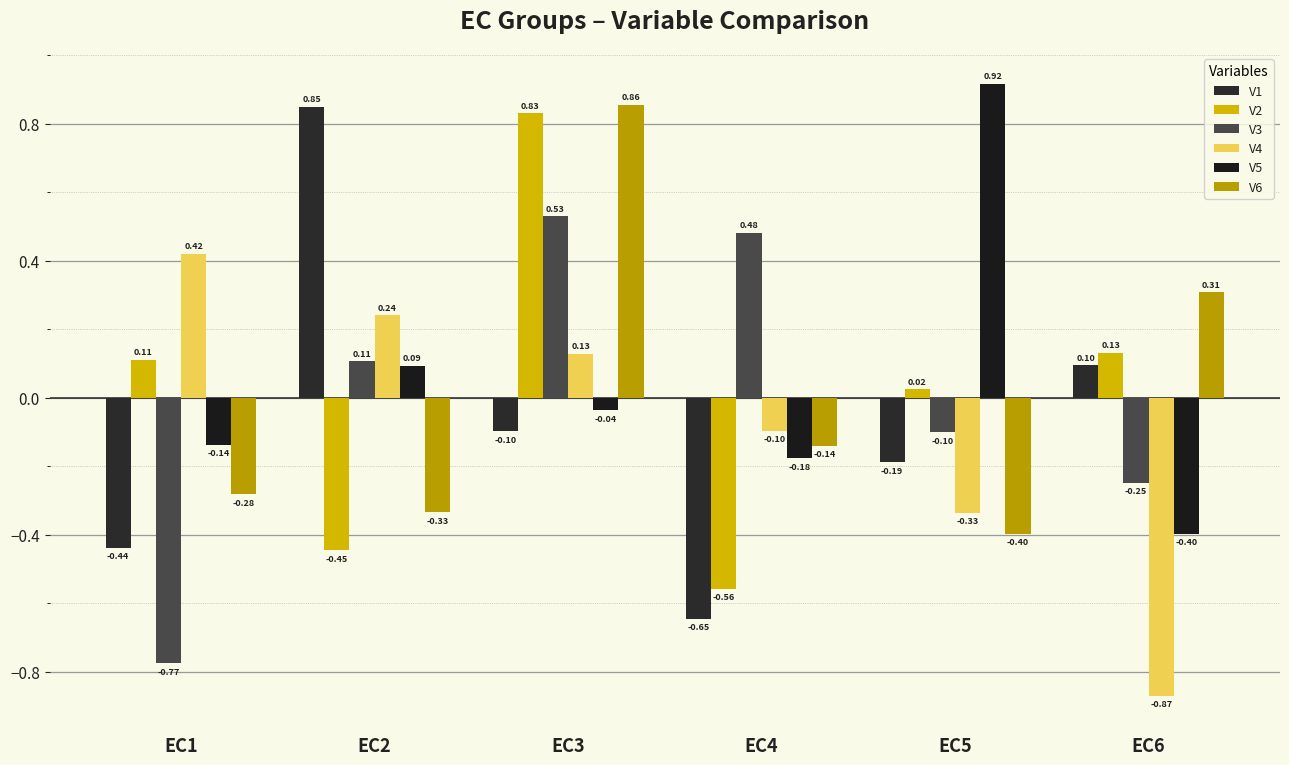

Which series has the largest total across all categories?

V5